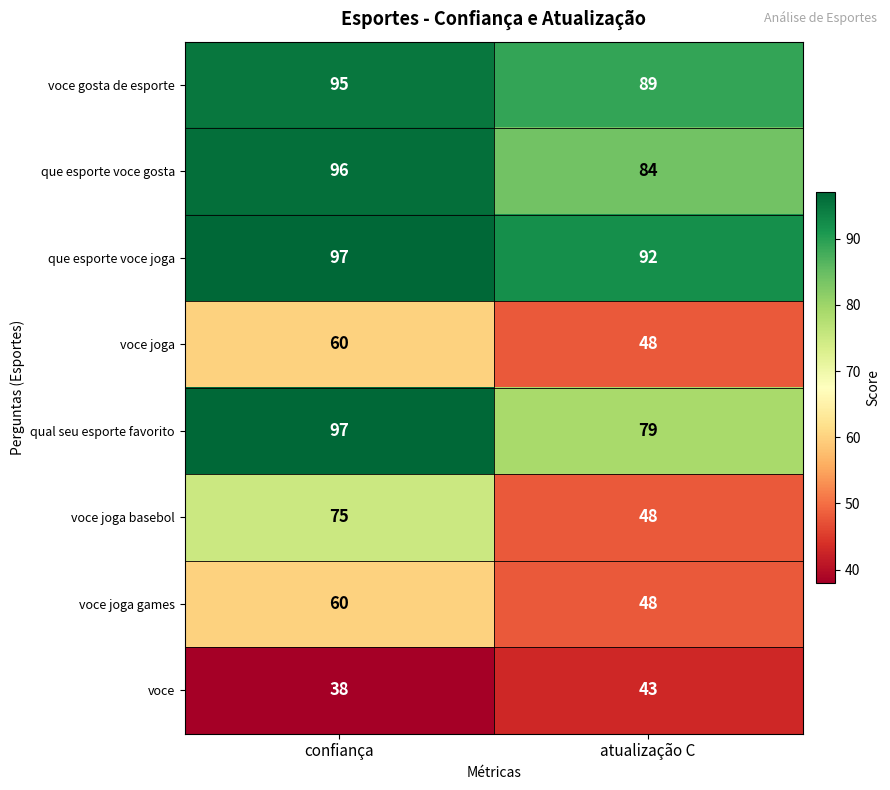

What is the average value of the voce joga basebol series?

62